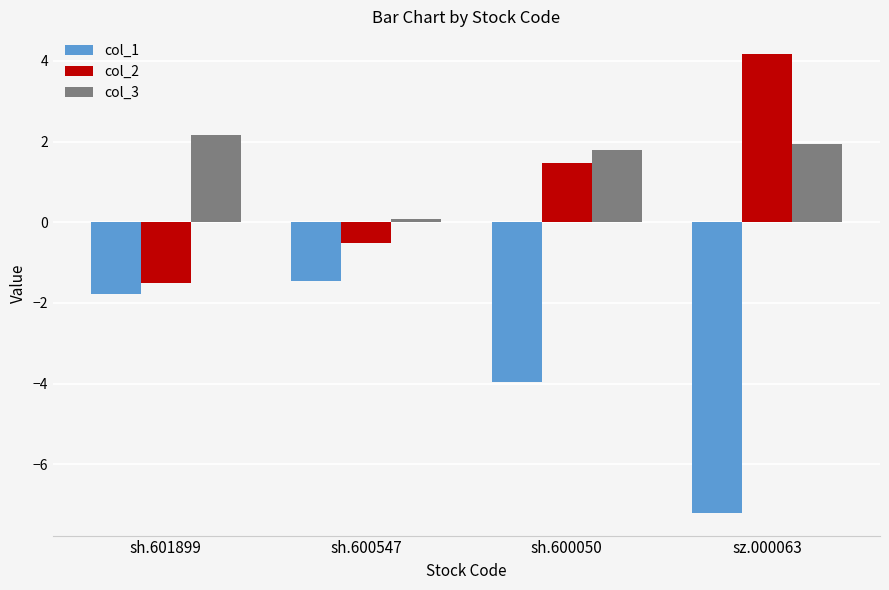

What is the approximate value of col_1 at sh.600050?

-3.9